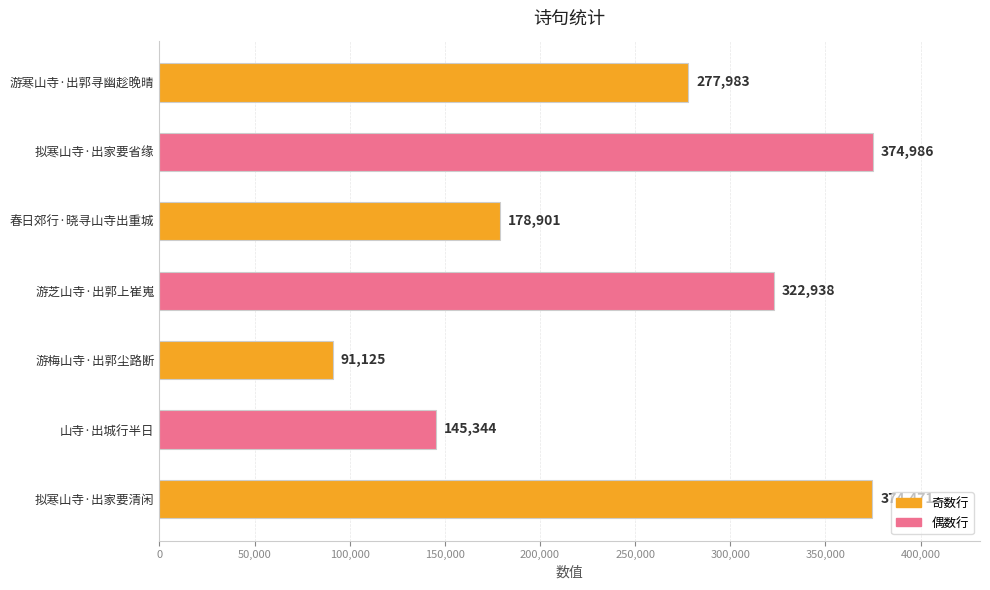

List the labels in order of value, smallest first.

游梅山寺·出郭尘路断, 山寺·出城行半日, 春日郊行·晓寻山寺出重城, 游寒山寺·出郭寻幽趁晚晴, 游芝山寺·出郭上崔嵬, 拟寒山寺·出家要清闲, 拟寒山寺·出家要省缘